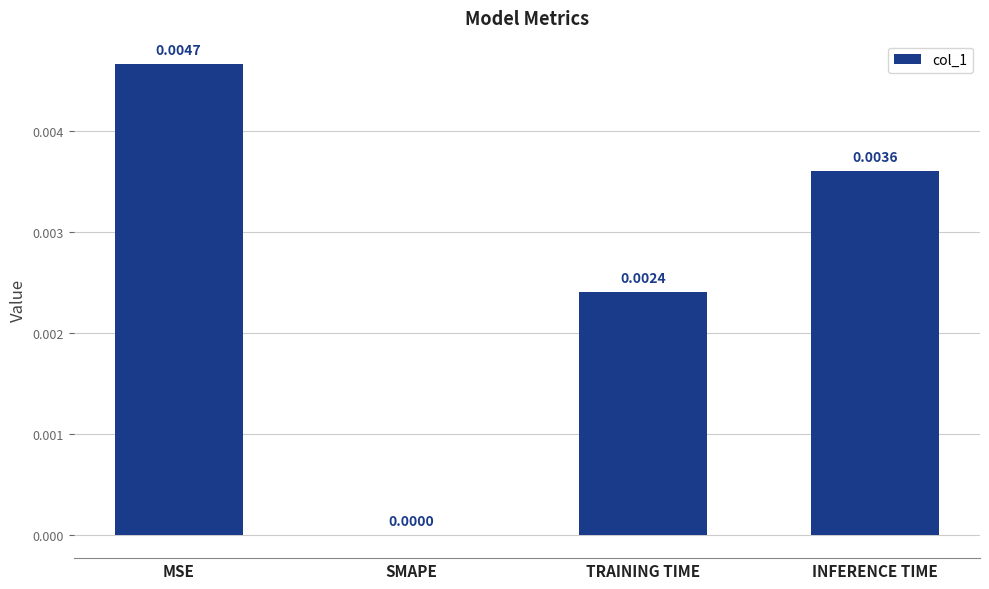

The value at MSE is 0.0. True or false?

True